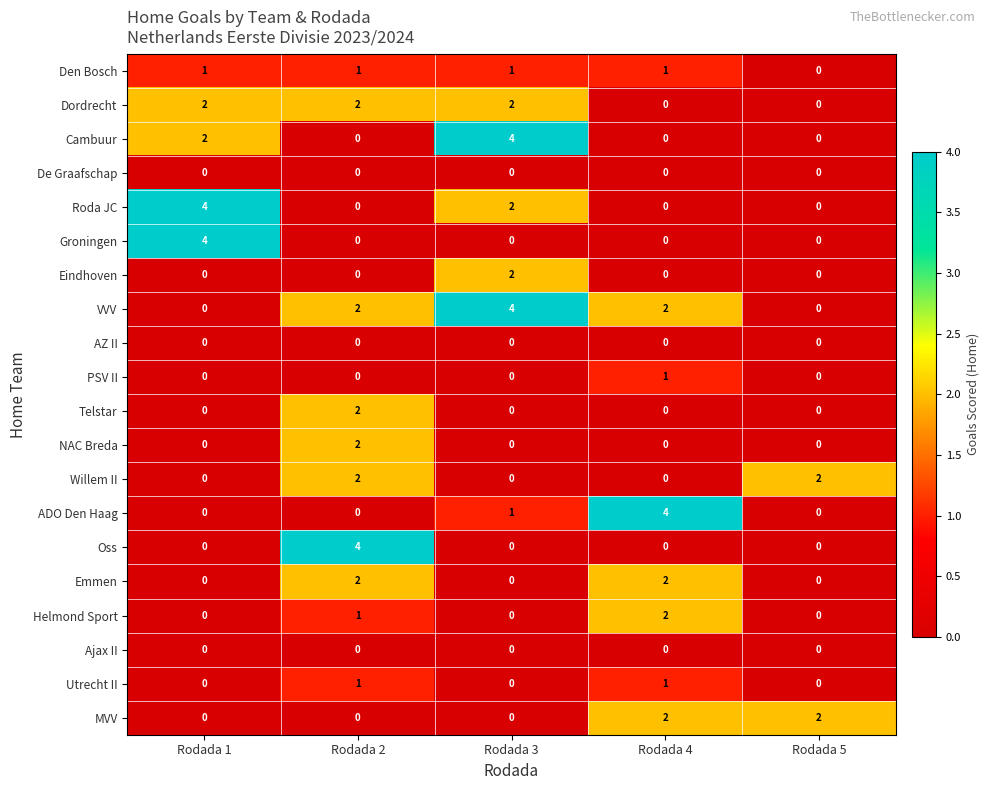

Which series has the largest total across all categories?

VVV